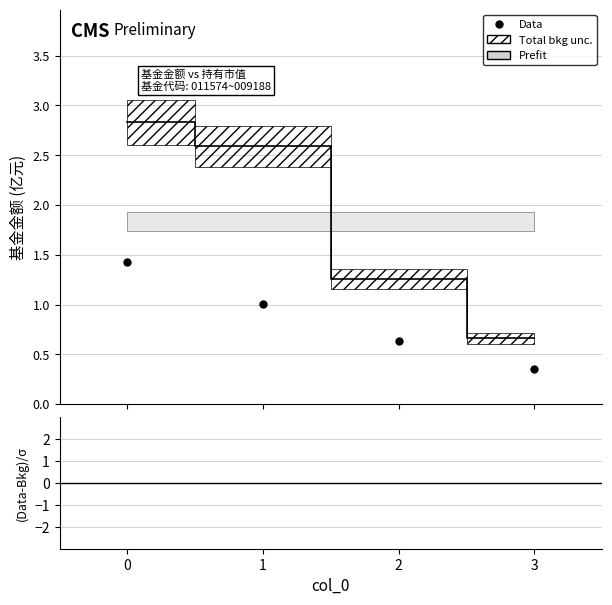

How many lines are shown in the chart?

2